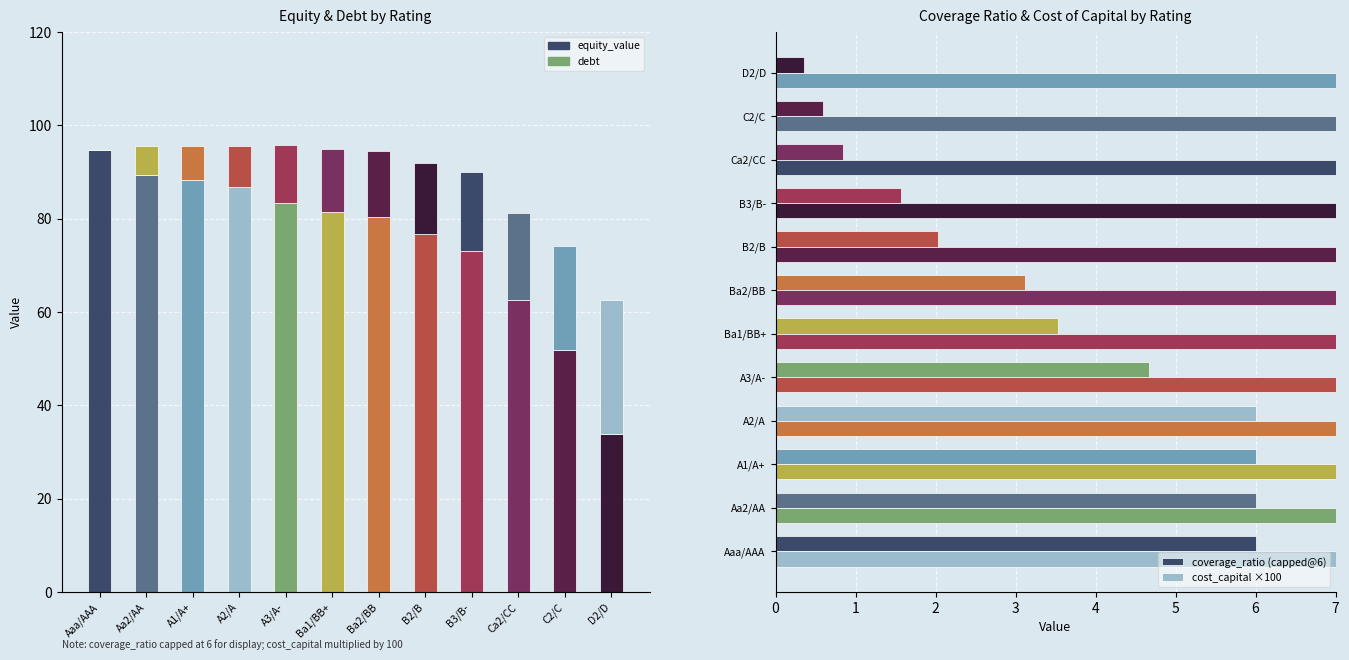

Where is debt nearest to the value 14?

Ba2/BB